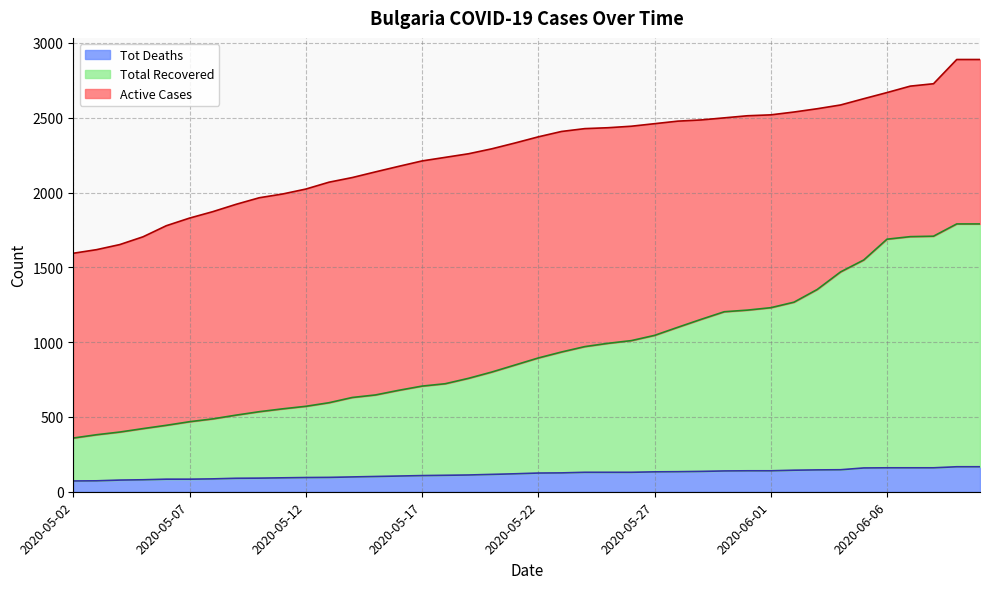

What are all the series names shown in the legend?

Tot Deaths, Total Recovered, Active Cases